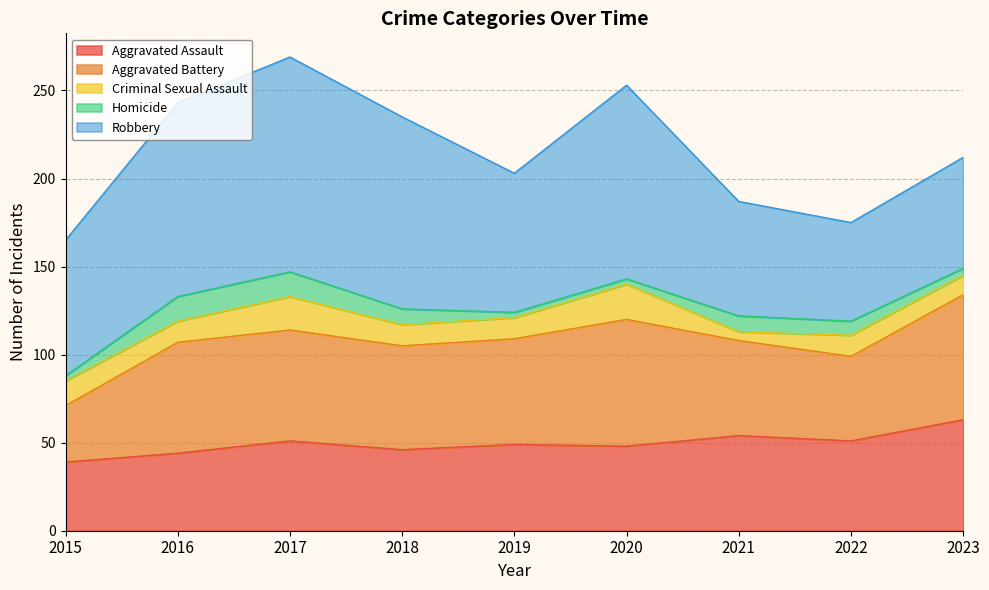

Reading left to right, extract all data points from this chart.

Aggravated Assault: 39	44	51	46	49	48	54	51	63
Aggravated Battery: 32	63	63	59	60	72	54	48	71
Criminal Sexual Assault: 14	12	19	12	12	20	5	12	11
Homicide: 3	14	14	9	3	3	9	8	4
Robbery: 77	110	122	109	79	110	65	56	63